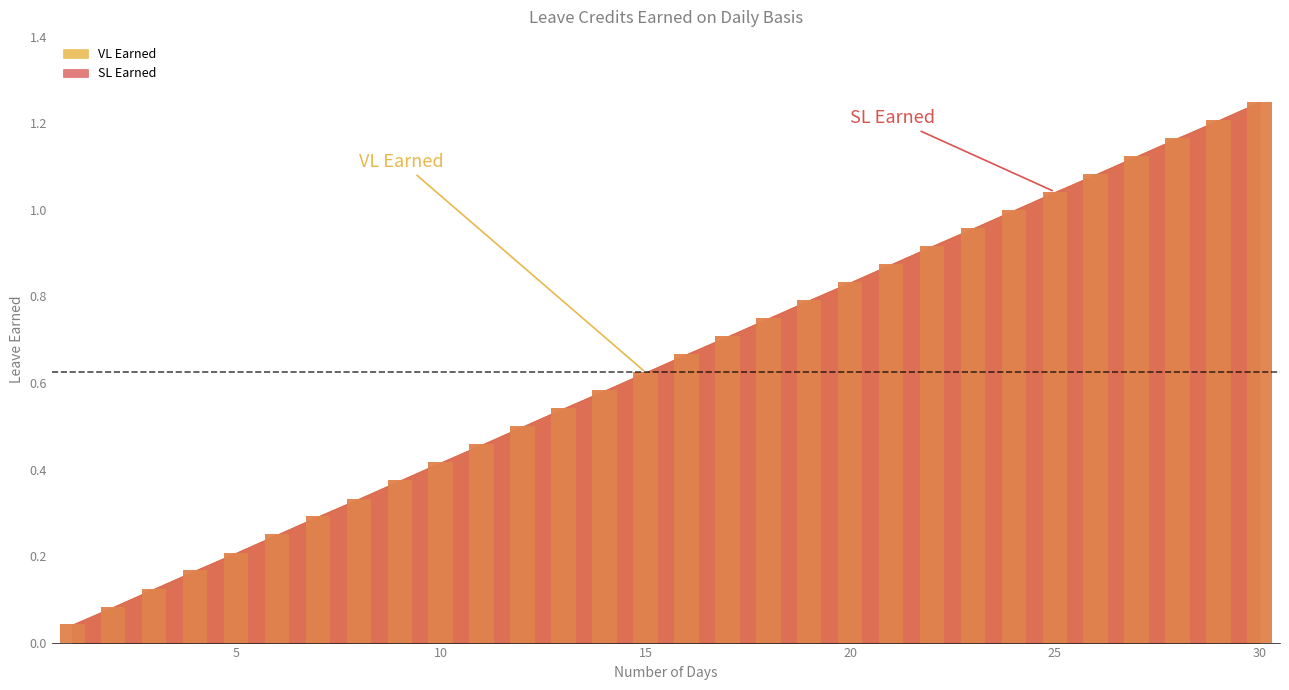

How many distinct data groups are displayed?

2